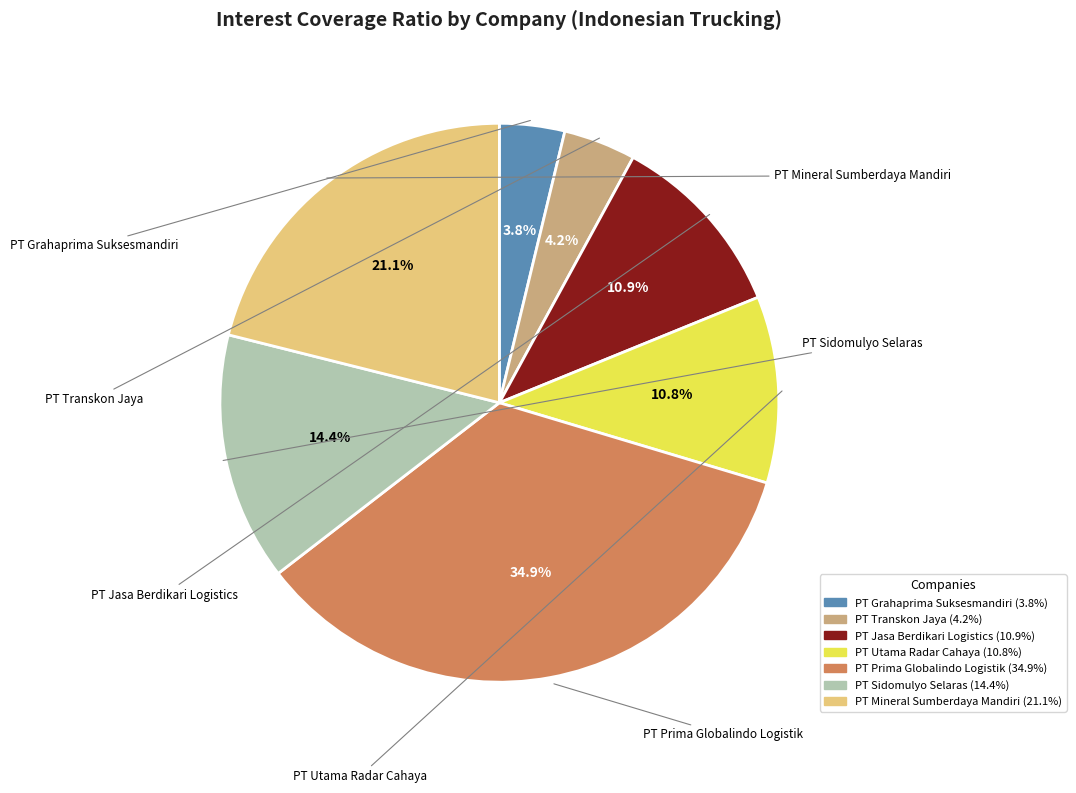

To the nearest percent, what portion does PT Transkon Jaya represent?

4%